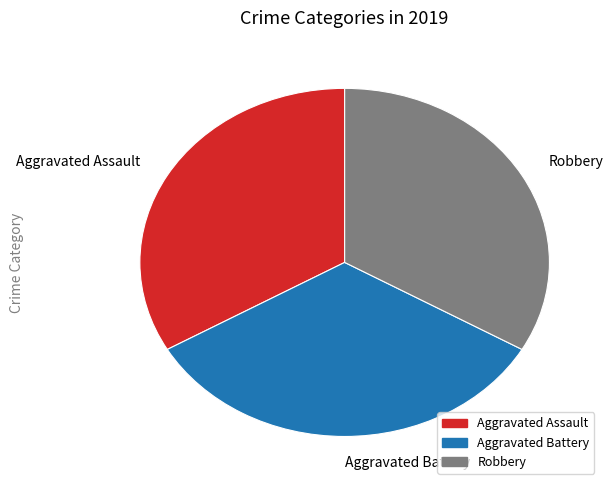

Do Aggravated Battery and Aggravated Assault together represent more than half of the pie?

Yes